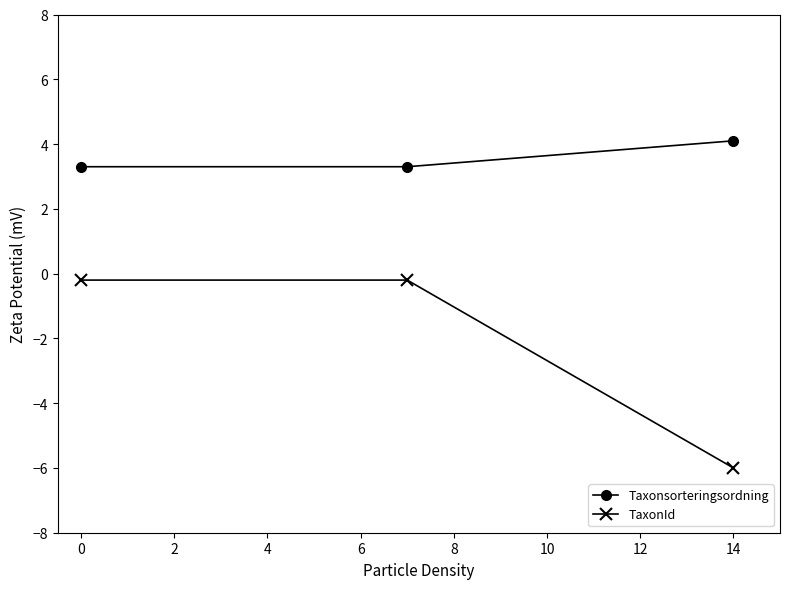

Rank the series by their average value, from highest to lowest.

Taxonsorteringsordning, TaxonId